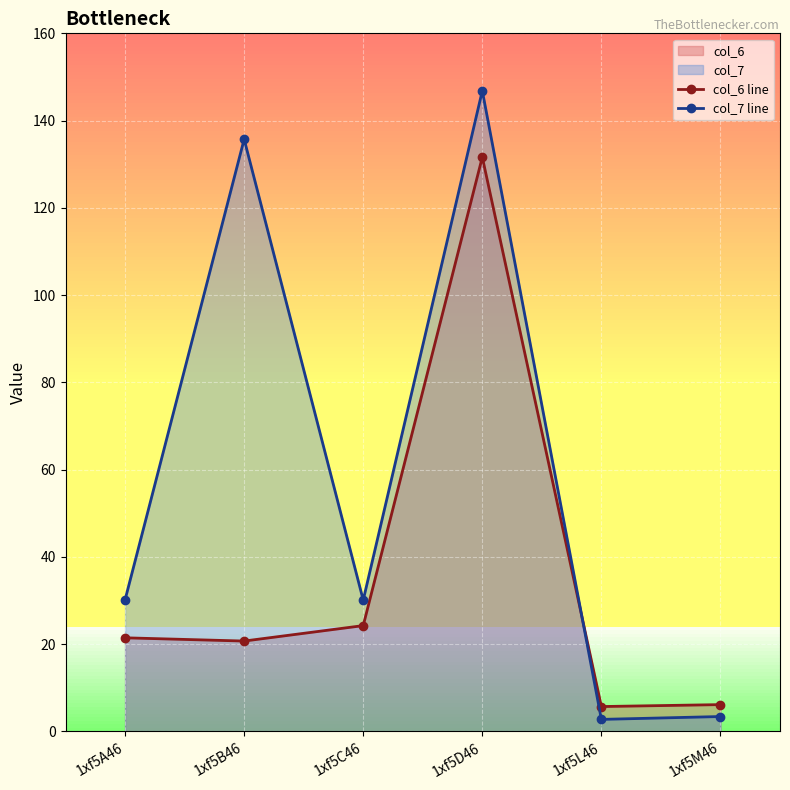

What is the highest value of the col_7 line series?

146.8